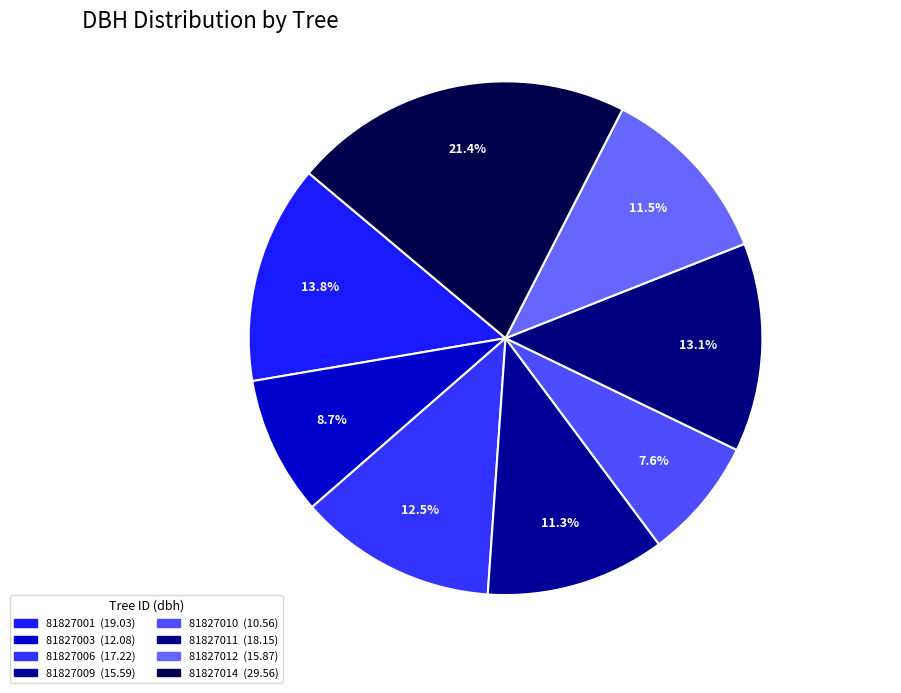

The 81827010 slice represents 19% of the pie. True or false?

False